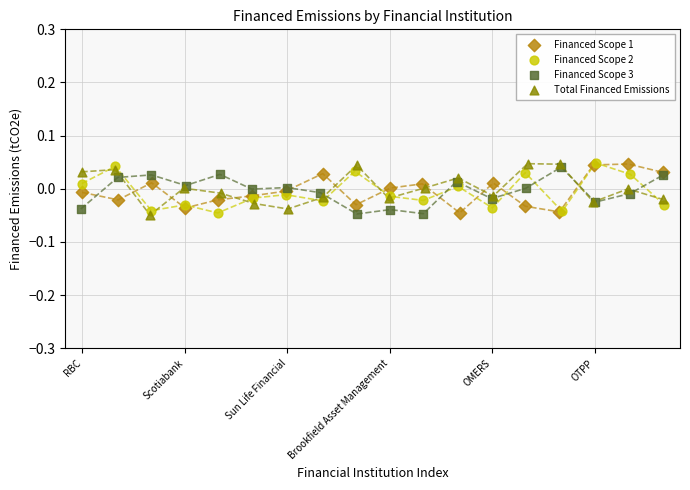

What are all the series names shown in the legend?

Financed Scope 1, Financed Scope 2, Financed Scope 3, Total Financed Emissions